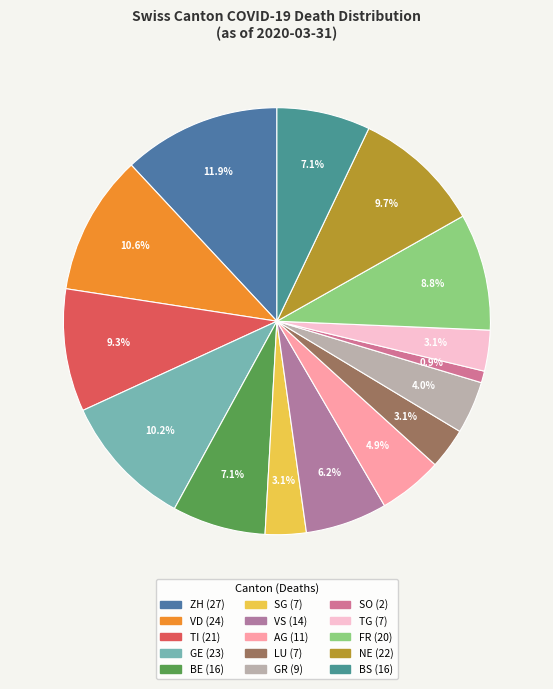

What is the smallest slice in the pie chart?

SO